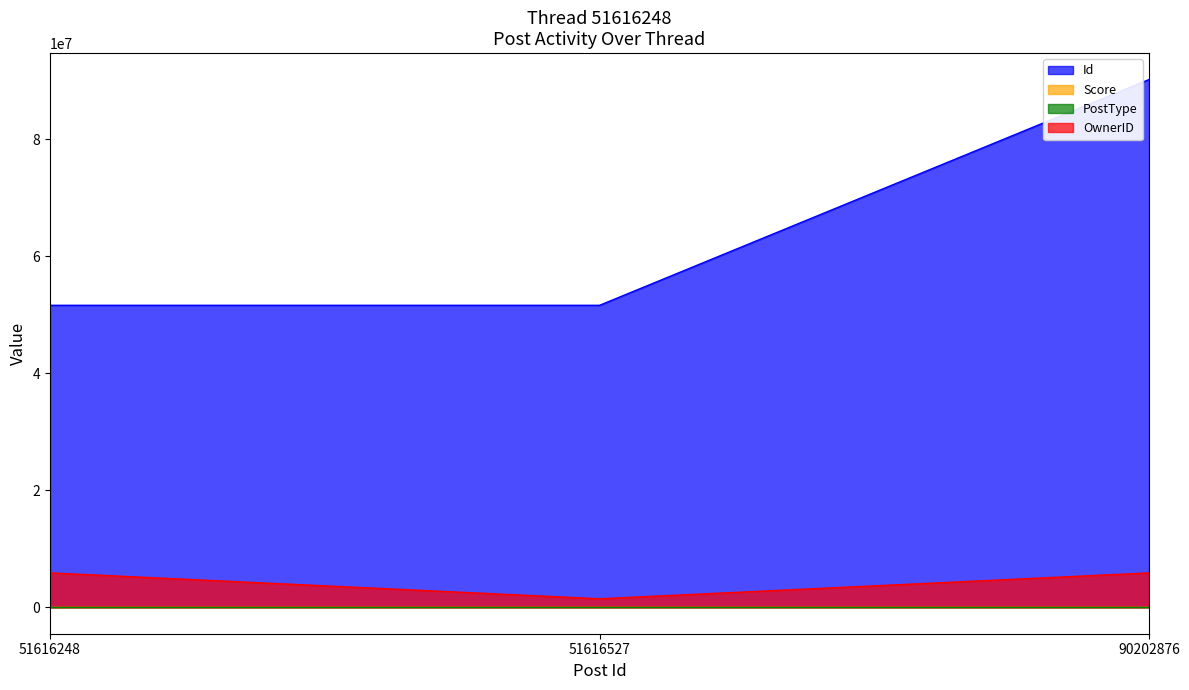

What are all the series names shown in the legend?

Id, Score, PostType, OwnerID